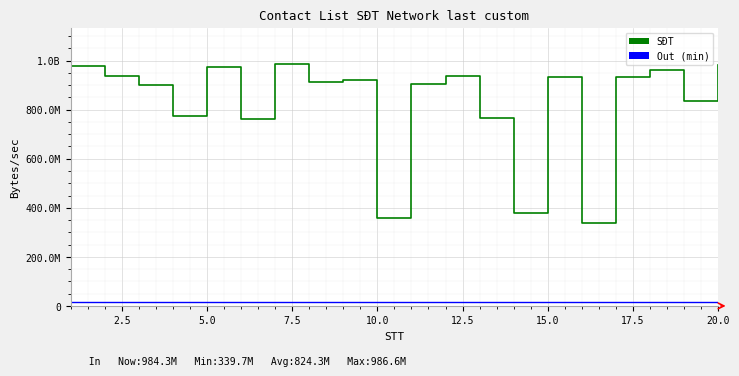

True or false: Out (min) has a value of 9108292.5 at 5.0.

False